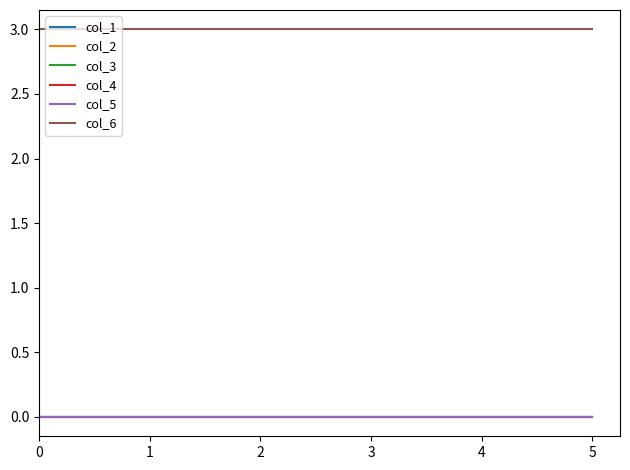

Rank the series by their maximum value, from lowest to highest.

col_1, col_2, col_3, col_4, col_5, col_6